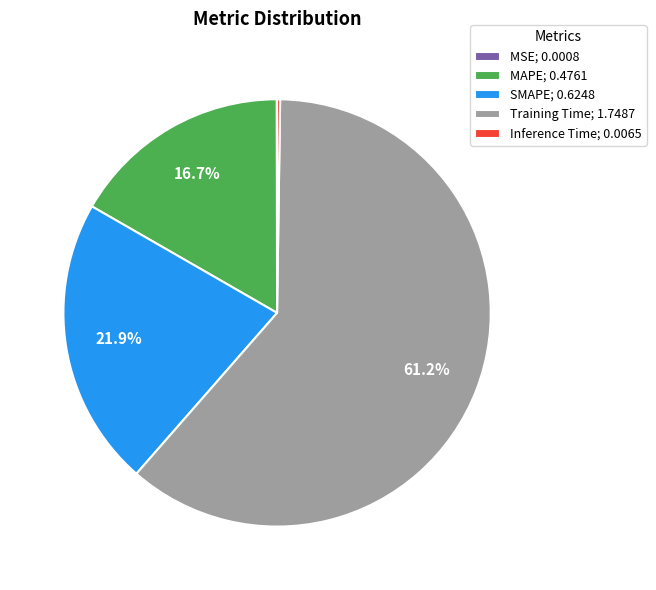

Is SMAPE; 0.6248 the majority of the pie?

No